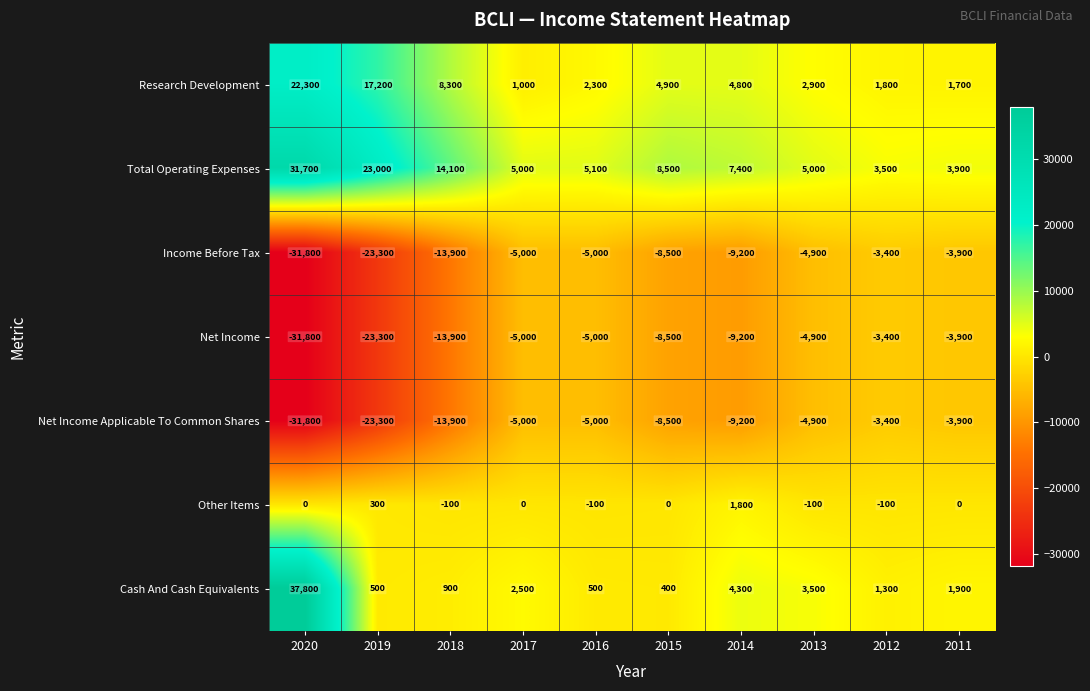

What is the difference between the highest and lowest values at 2017?

10000